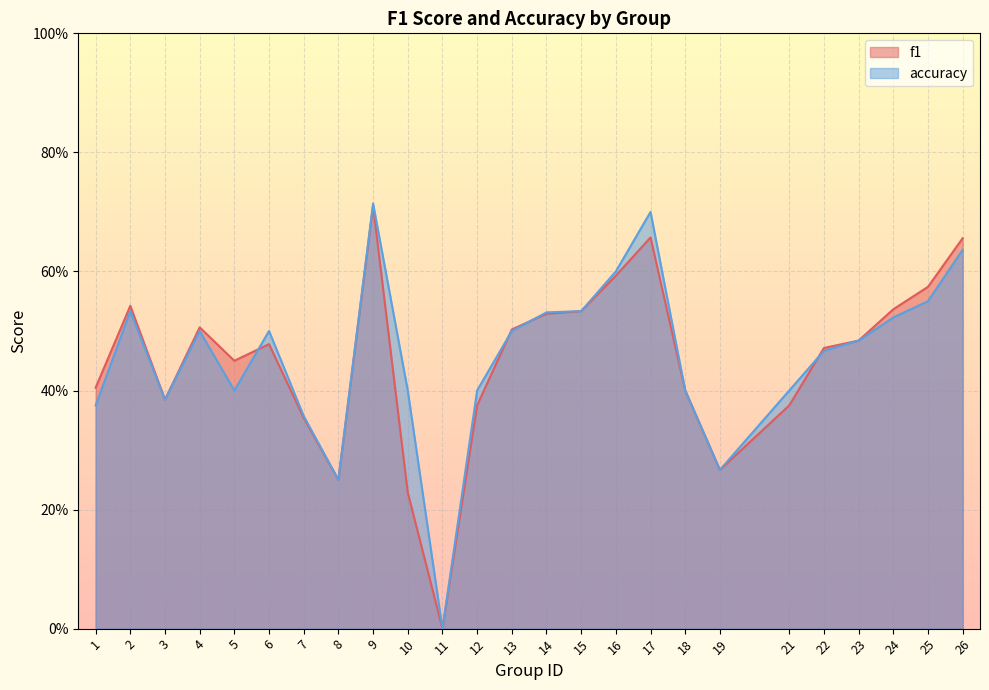

Which category has the highest value in the f1 series?

9